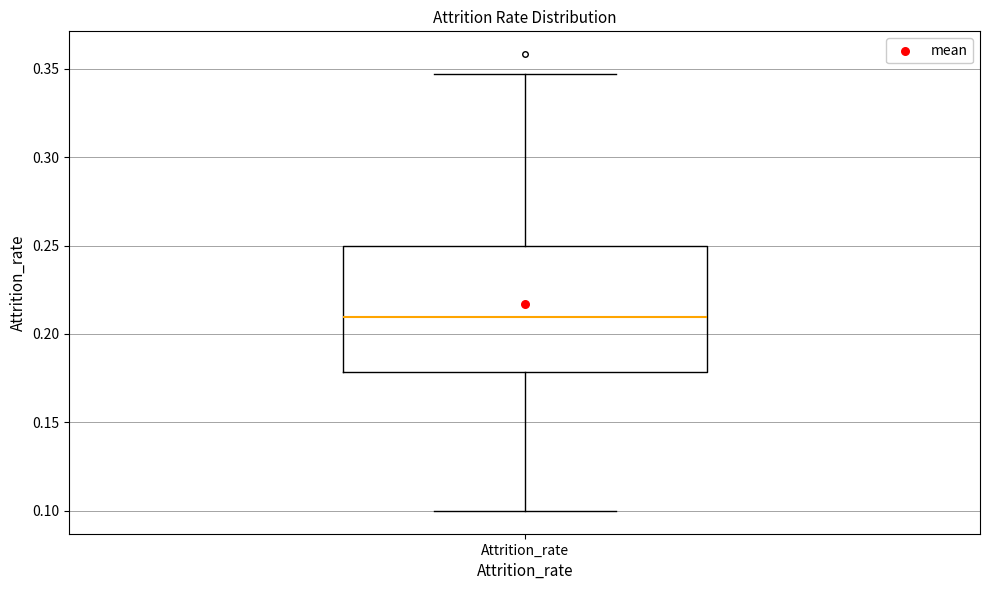

Transcribe this box plot: give where the median line is, the range the box spans, and where the two whiskers end, as read against the y-axis. The values are not printed on the chart, so give them approximately, as read against the axis.

median 0.210, box 0.180 to 0.250, whiskers 0.100 to 0.345